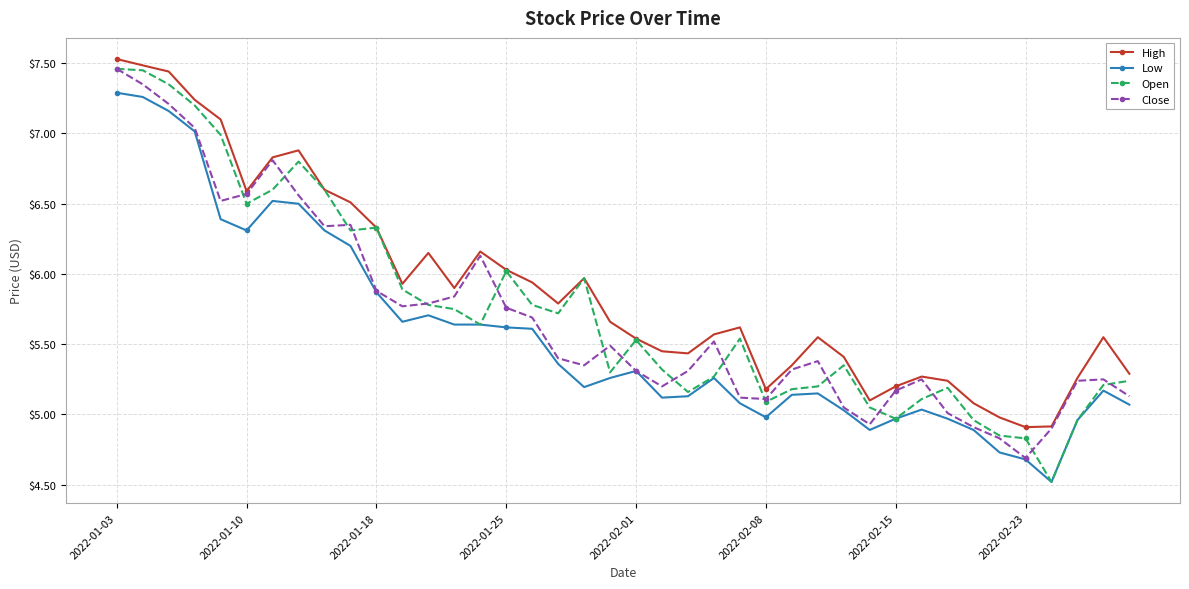

Which series has the largest range (max minus min)?

Open